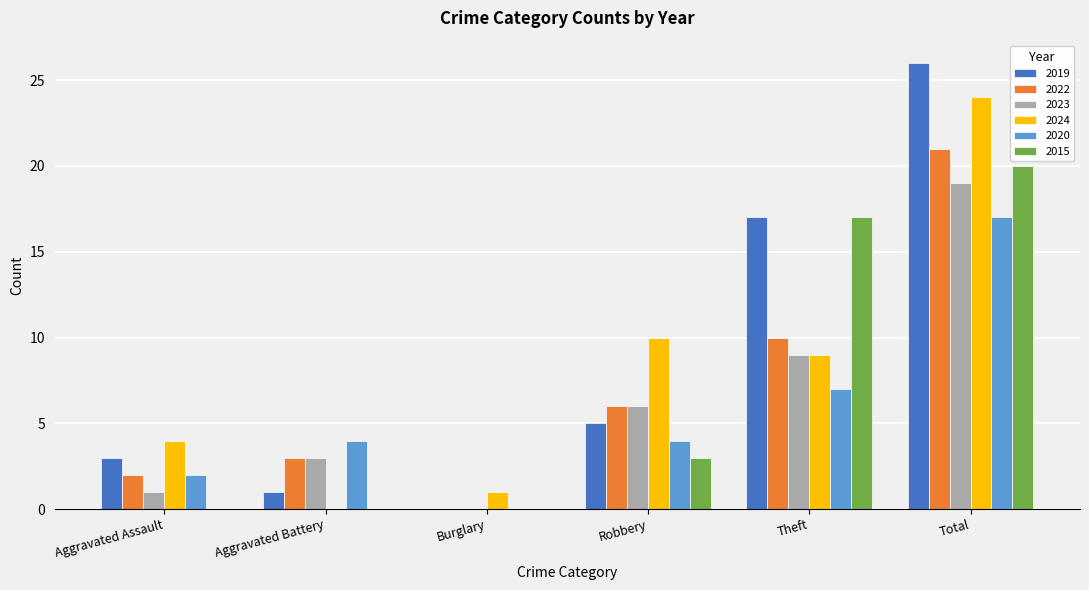

Reading left to right, extract all data points from this chart.

2019: 3	1	0	5	17	26
2022: 2	3	0	6	10	21
2023: 1	3	0	6	9	19
2024: 4	0	1	10	9	24
2020: 2	4	0	4	7	17
2015: 0	0	0	3	17	20